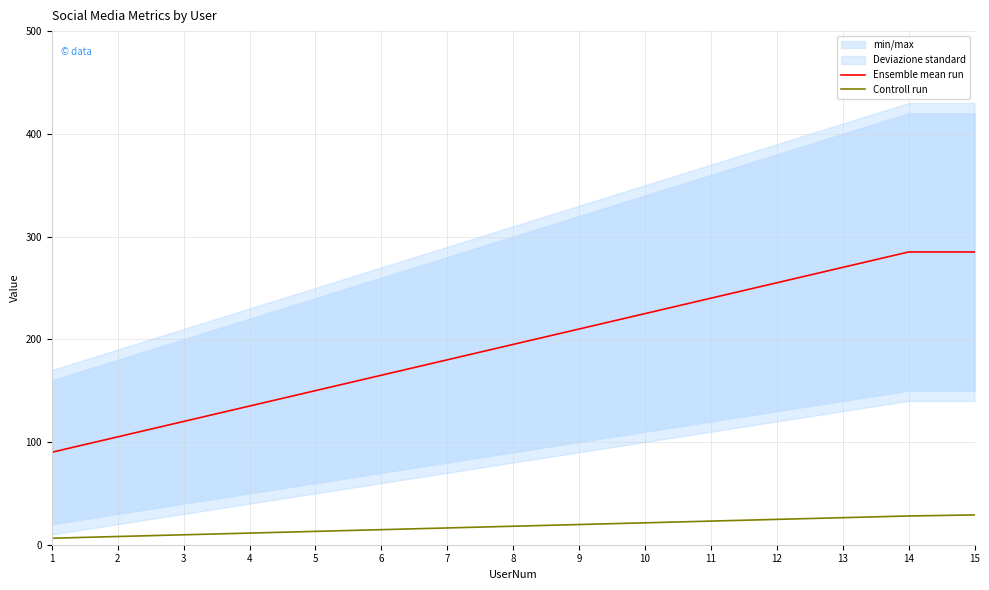

List the labels in order of Controll run value, smallest first.

1, 2, 3, 4, 5, 6, 7, 8, 9, 10, 11, 12, 13, 14, 15